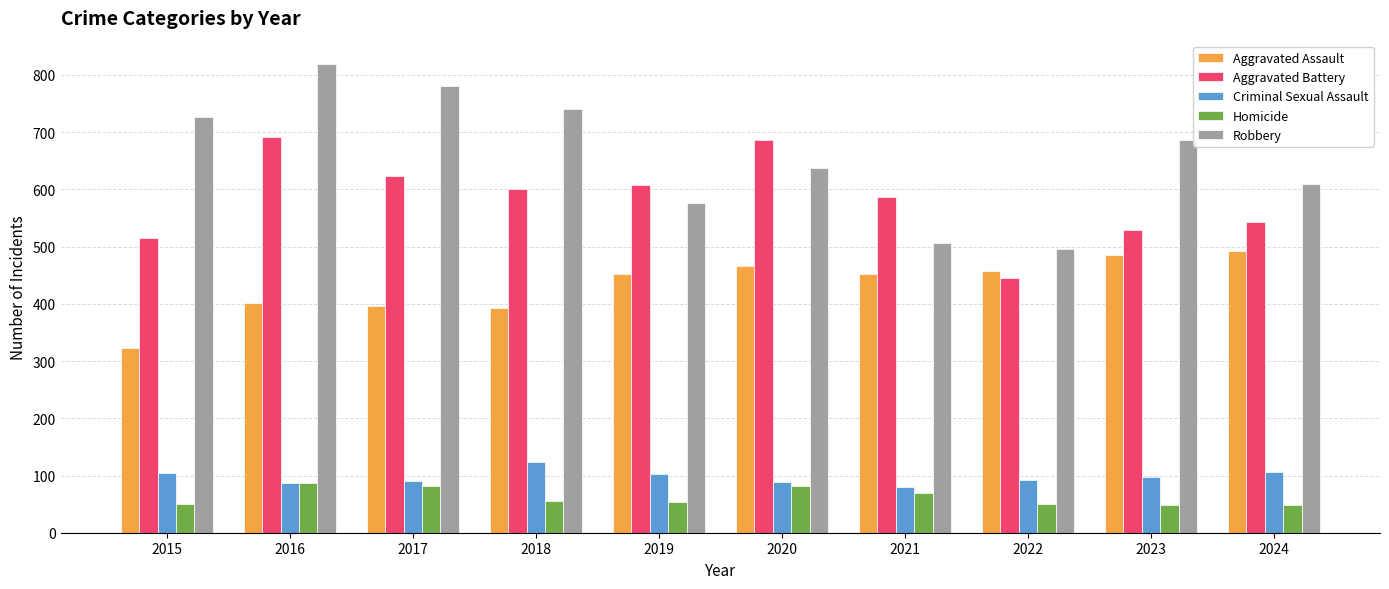

What is the difference between the maximum and second lowest values in the Homicide series?

39